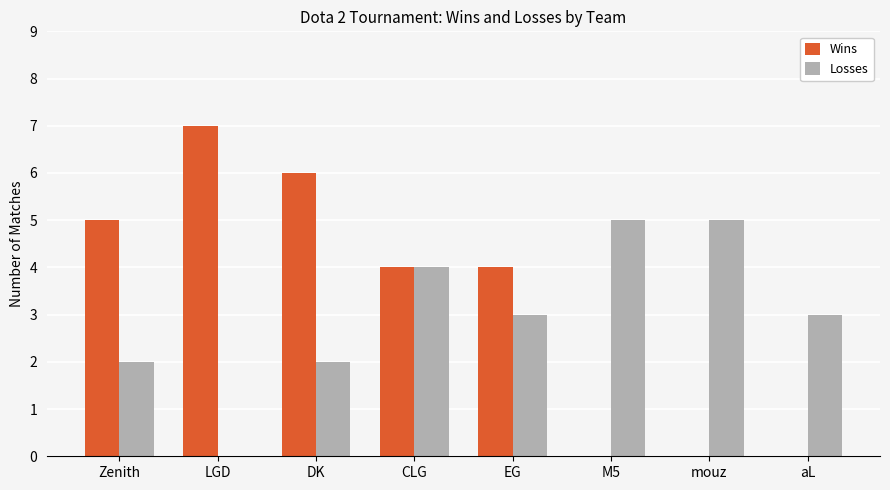

The value of Losses at mouz is 8. True or false?

False